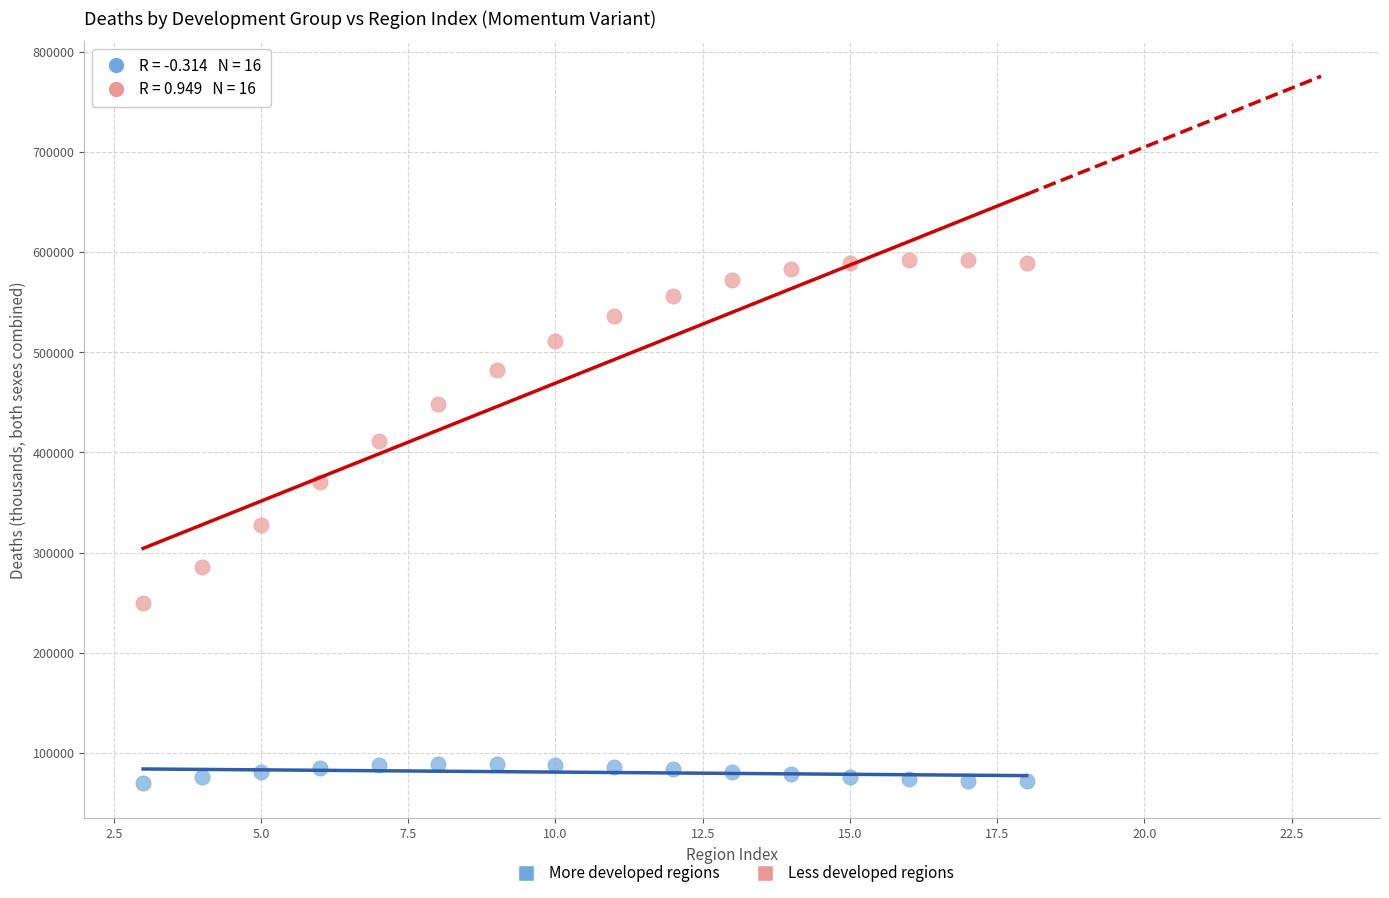

Across all data points, what is the range of Y values (max minus min)?

521674.8